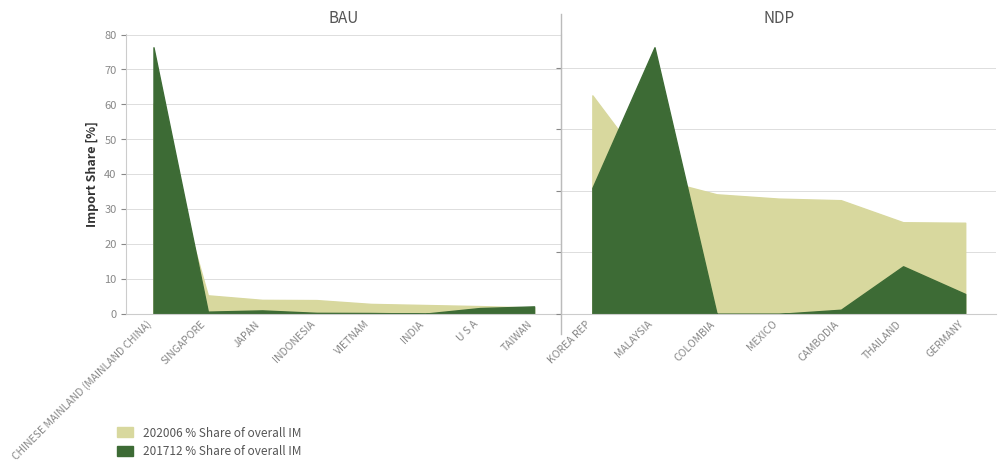

Which series ends up on top after the final intersection of 201712_% Share of overall IM_Q and 202006_% Share of overall IM_Q?

202006_% Share of overall IM_Q